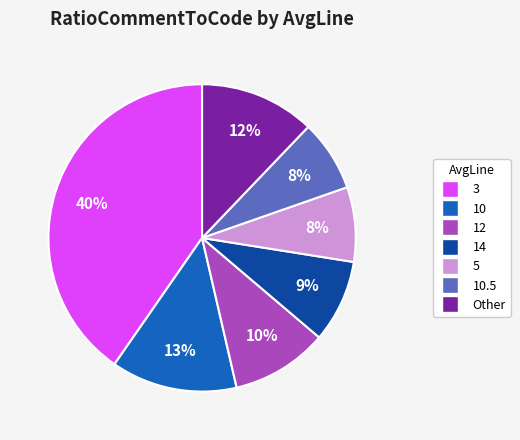

To the nearest percent, what is the average slice percentage?

14%